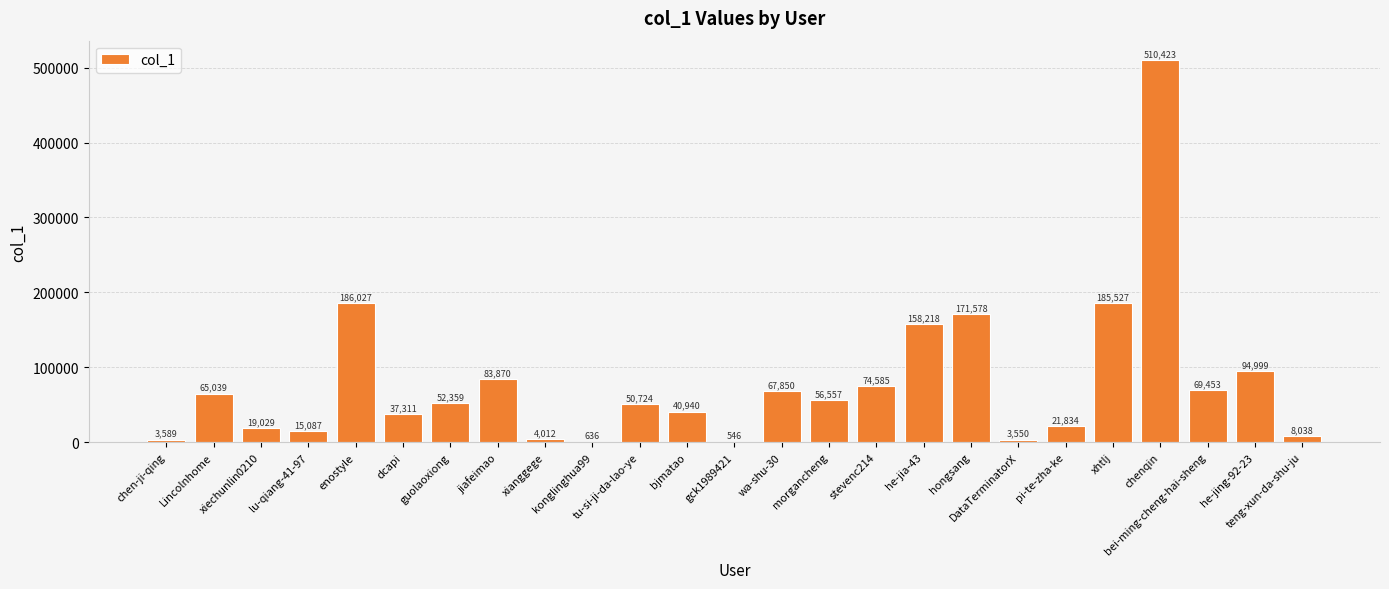

Are the bars grouped side by side (vs. stacked)?

No